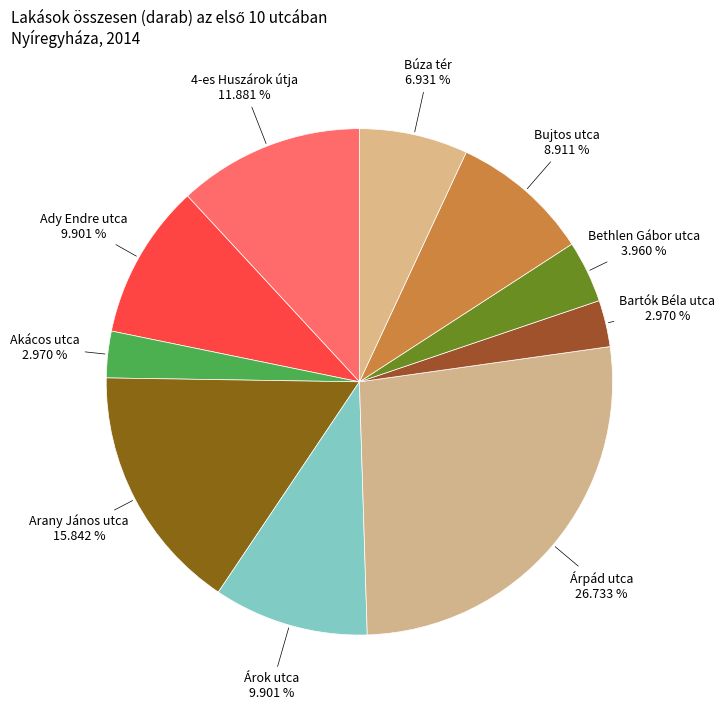

How many slices are in this pie chart?

10